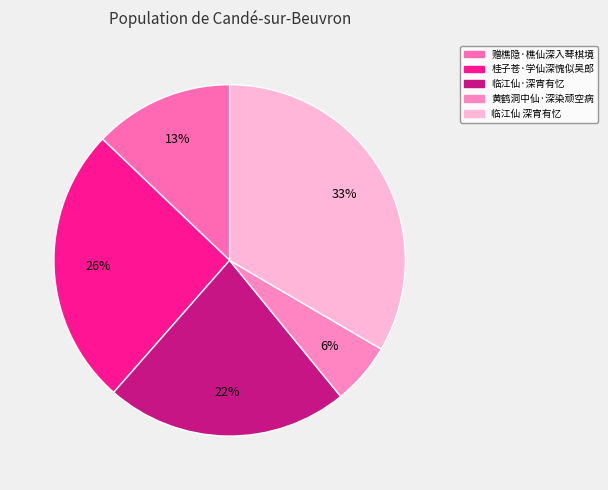

How many slices are in this pie chart?

5